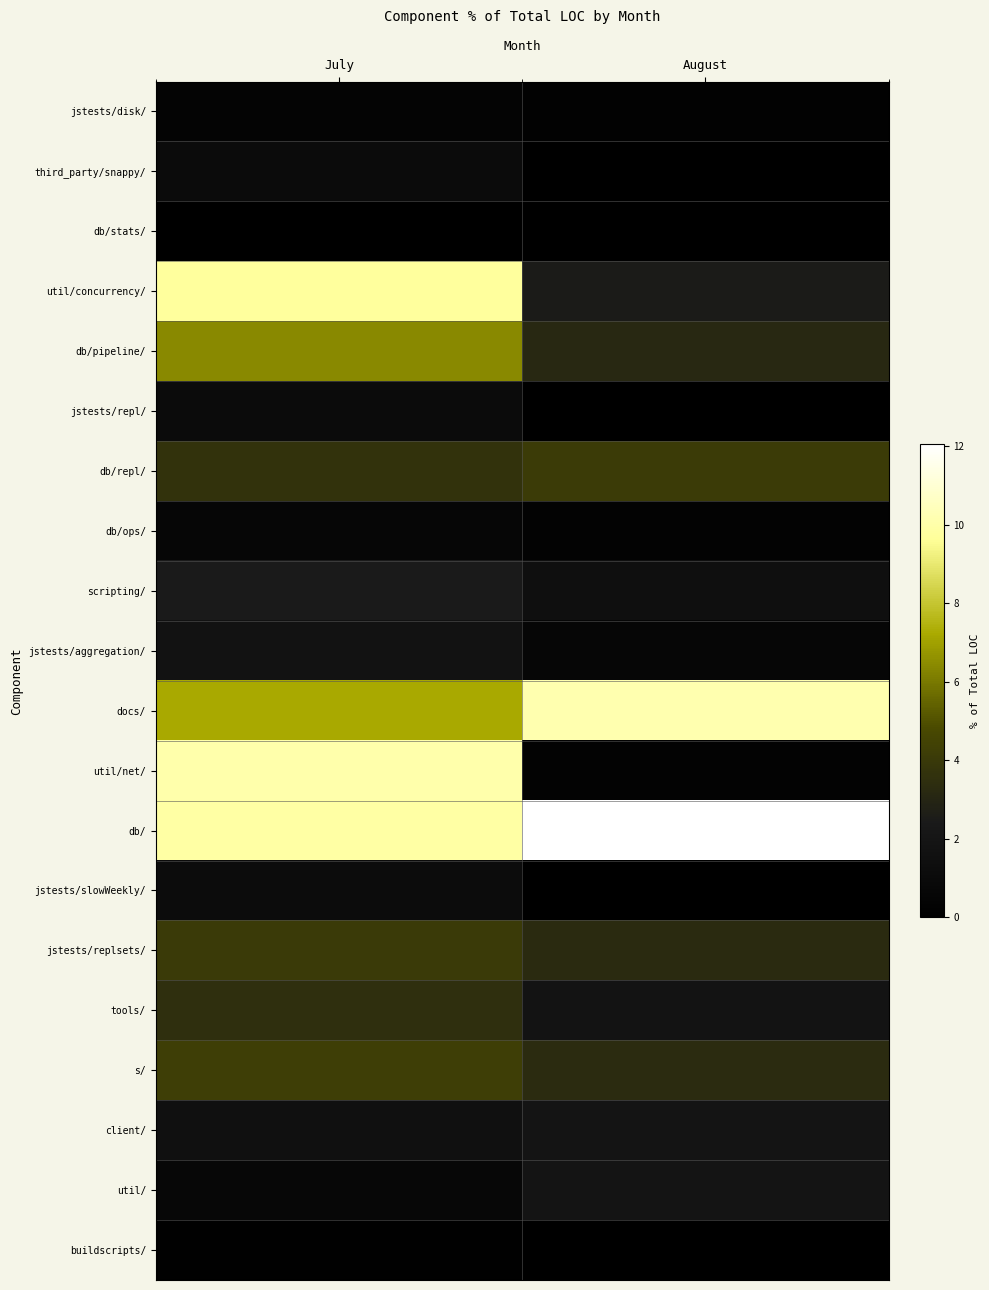

Reading right to left, what are all the values shown in this chart?

jstests/disk/: August=0.2	July=0.4
third_party/snappy/: August=0.0	July=1.1
db/stats/: August=0.0	July=0.0
util/concurrency/: August=2.5	July=9.7
db/pipeline/: August=3.1	July=6.4
jstests/repl/: August=0.0	July=1.0
db/repl/: August=4.1	July=3.6
db/ops/: August=0.4	July=0.6
scripting/: August=1.4	July=2.4
jstests/aggregation/: August=0.6	July=1.7
docs/: August=10.1	July=7.2
util/net/: August=0.3	July=10.0
db/: August=12.0	July=9.9
jstests/slowWeekly/: August=0.0	July=1.2
jstests/replsets/: August=3.3	July=4.1
tools/: August=1.8	July=3.5
s/: August=3.3	July=4.2
client/: August=1.9	July=1.6
util/: August=1.9	July=0.8
buildscripts/: August=0.0	July=0.2